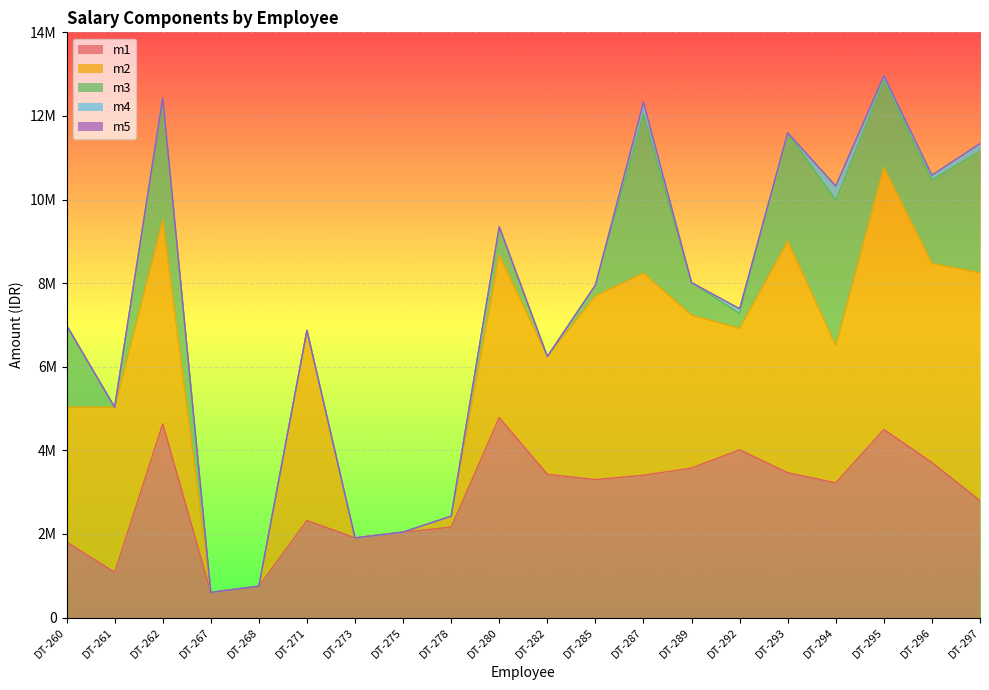

At DT-293, list the series in order from smallest to largest.

m4, m5, m3, m1, m2